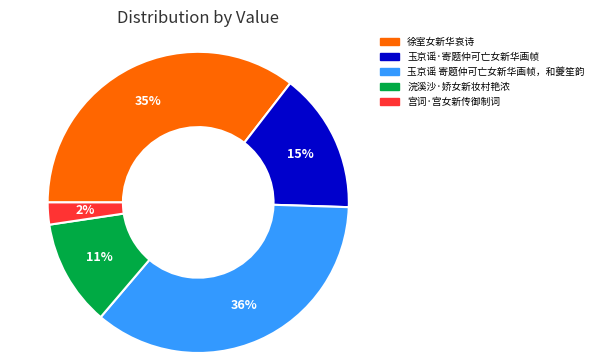

True or false: 浣溪沙·娇女新妆村艳浓 accounts for 20% of the total.

False